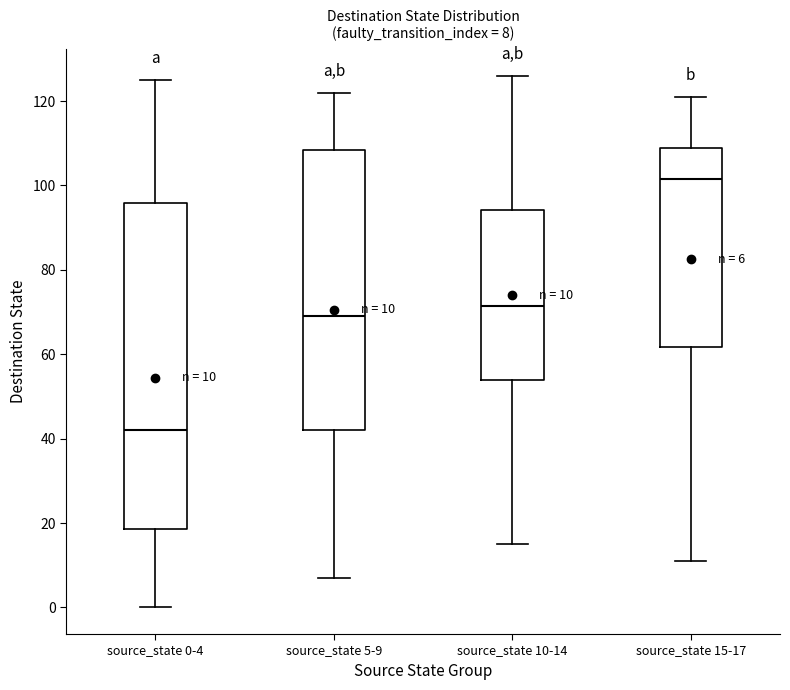

Comparing the boxes themselves (not the whiskers), which one is the tallest?

source_state 0-4